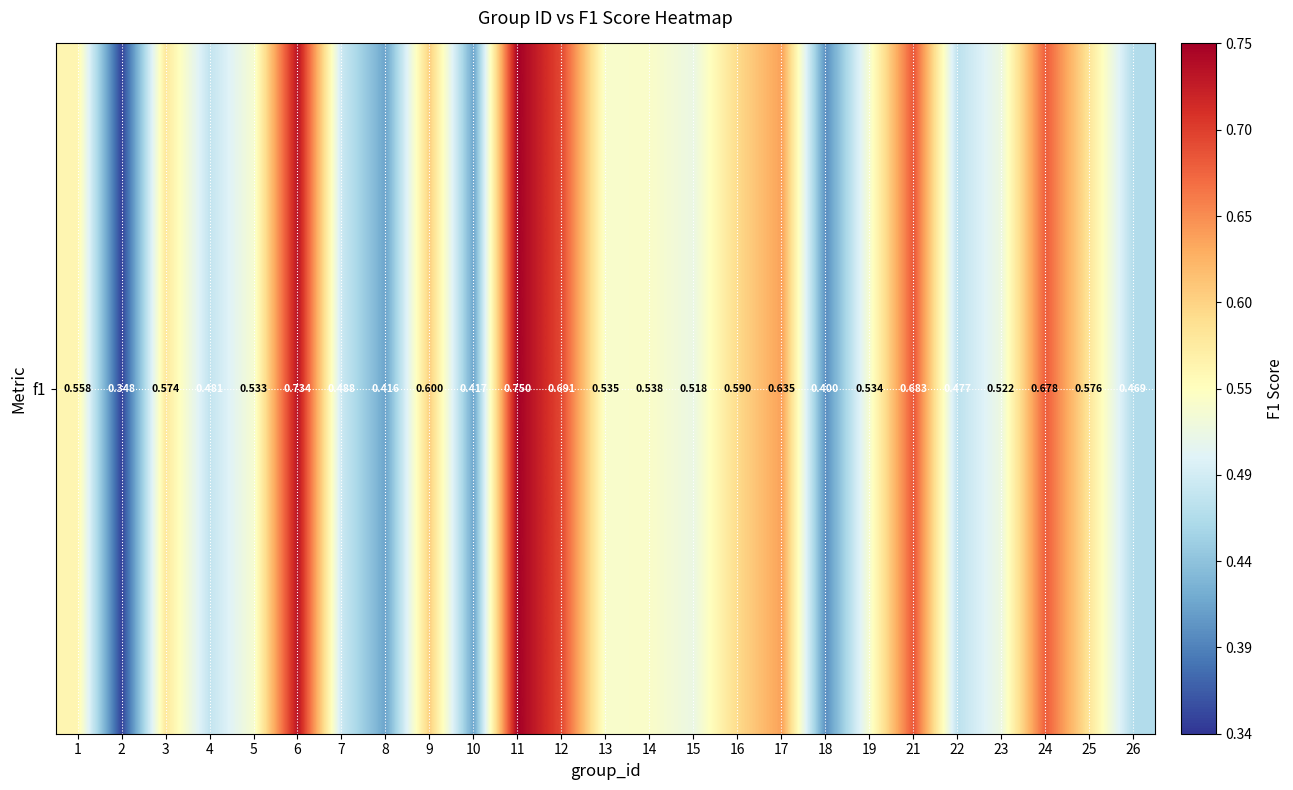

Which has a higher value, 6 or 24?

6